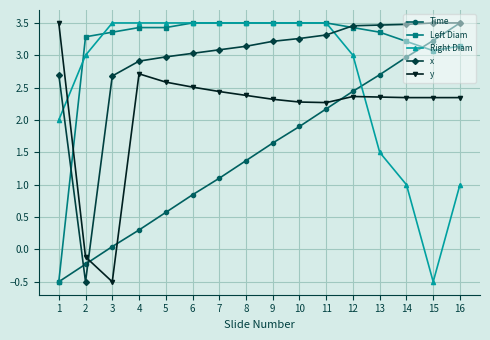

What is the spread (max minus min) of values at 14?

2.5